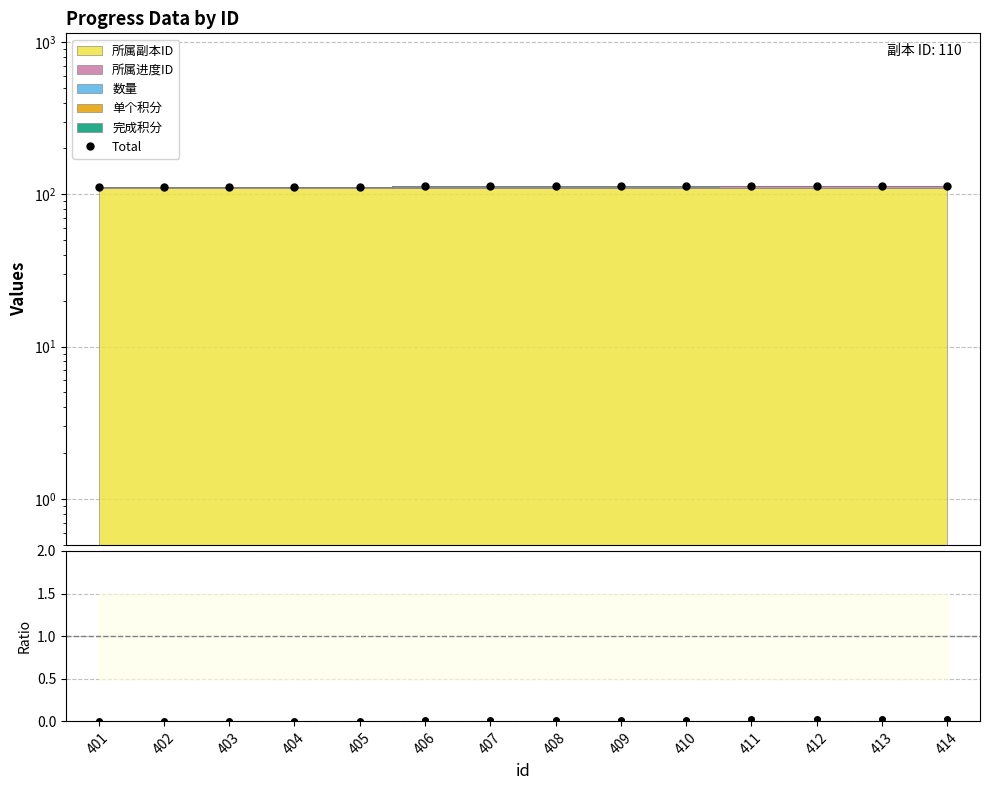

At which label does the data first exceed 113?

411